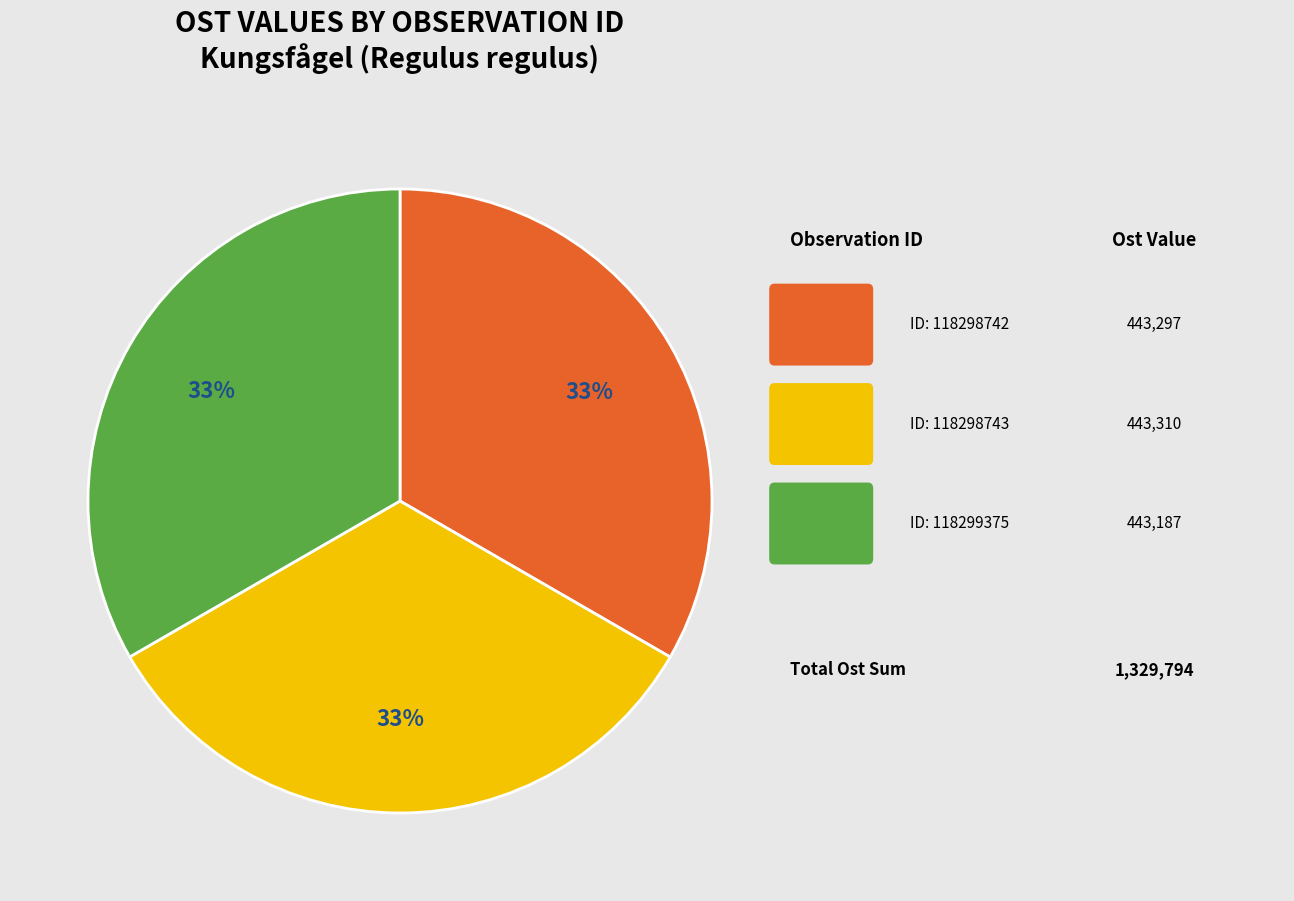

Is there a majority slice in this chart?

No